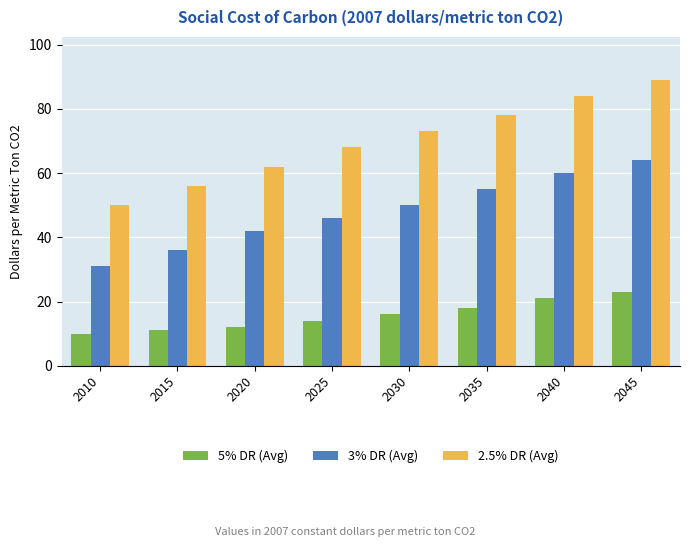

Reading left to right, transcribe all the data shown in this chart.

5% DR (Avg): 10	11	12	14	16	18	21	23
3% DR (Avg): 31	36	42	46	50	55	60	64
2.5% DR (Avg): 50	56	62	68	73	78	84	89